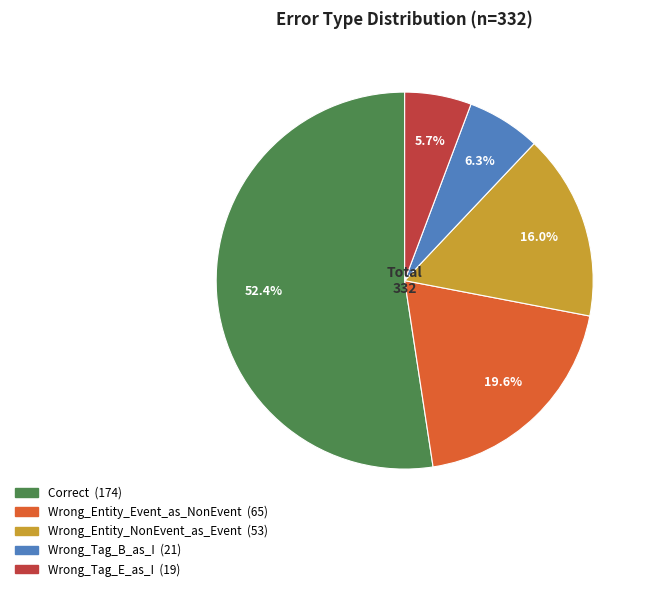

Between Wrong_Tag_B_as_I and Wrong_Entity_NonEvent_as_Event, which is larger?

Wrong_Entity_NonEvent_as_Event